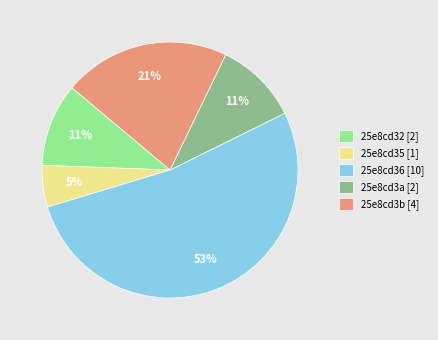

What percentage is the 25e8cd3b [4] slice, to the nearest percent?

21%